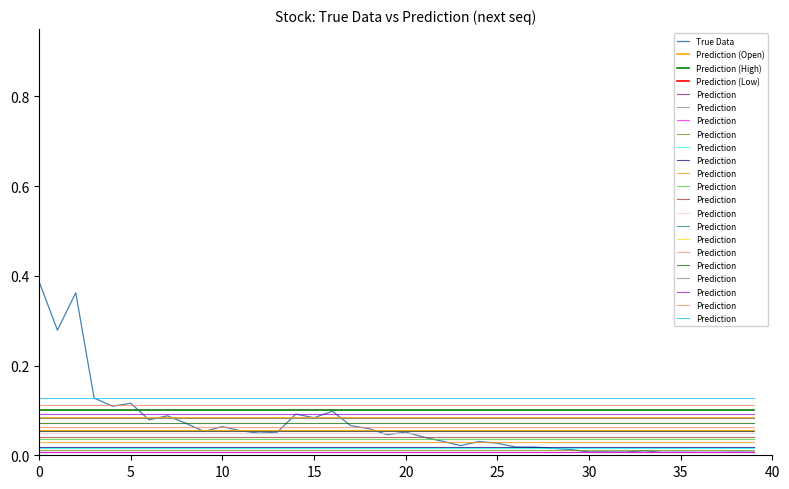

Between 38 and 16, which is larger?

16